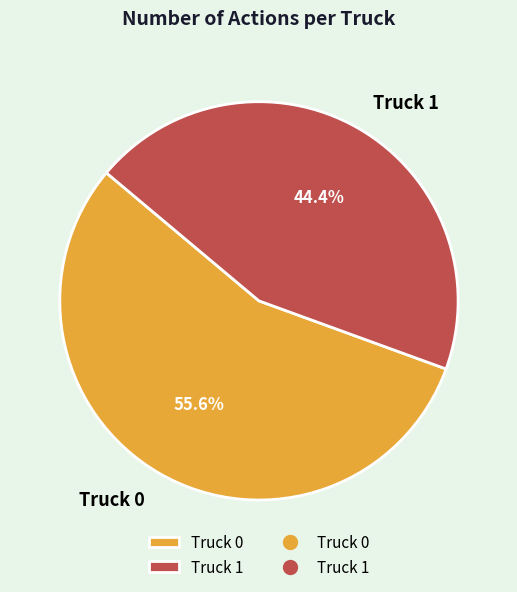

Which category has the biggest portion of the pie?

Truck 0